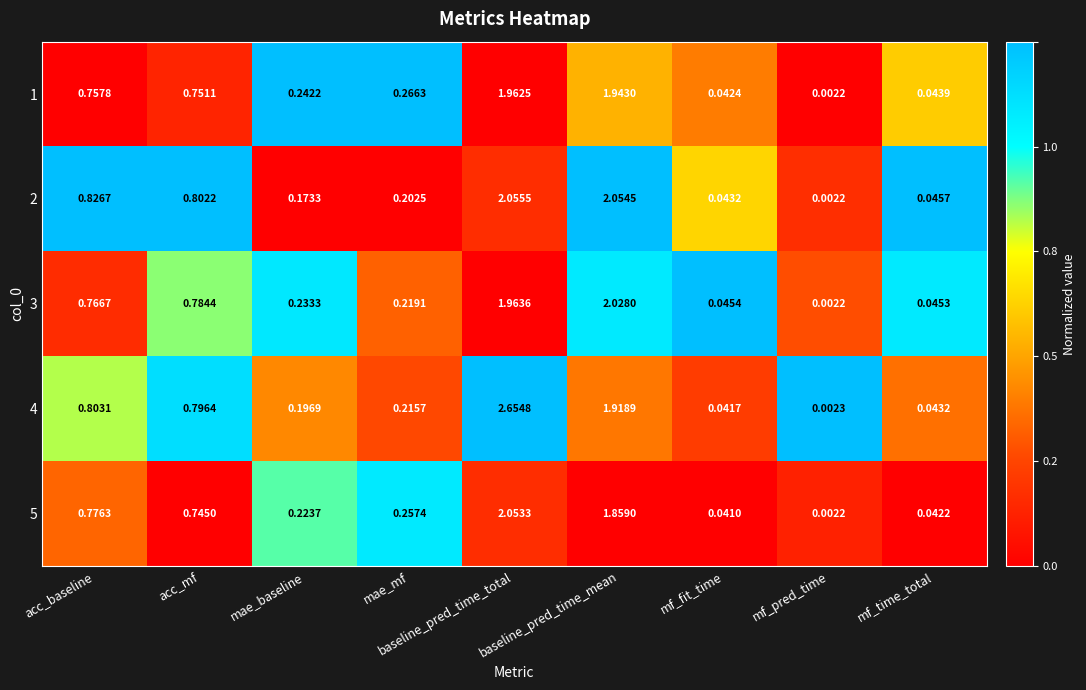

What is the difference between the highest and lowest values at mae_mf?

0.1